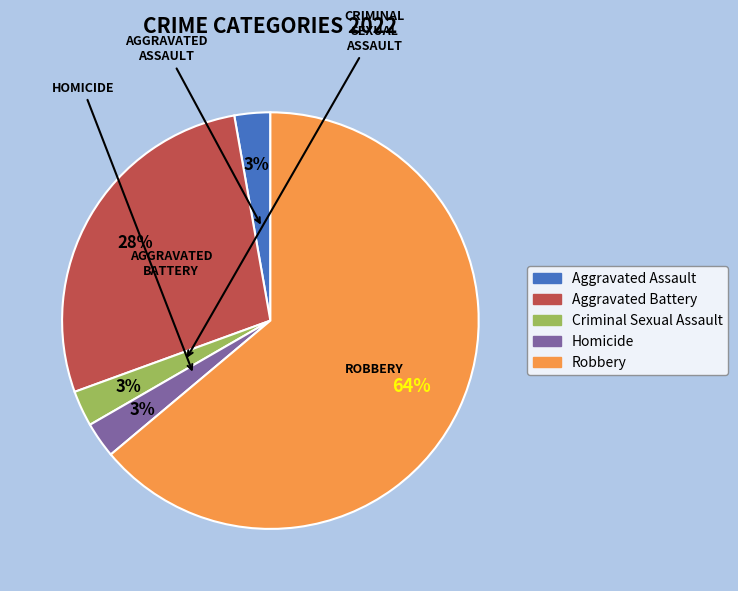

Count the number of slices in the pie.

5